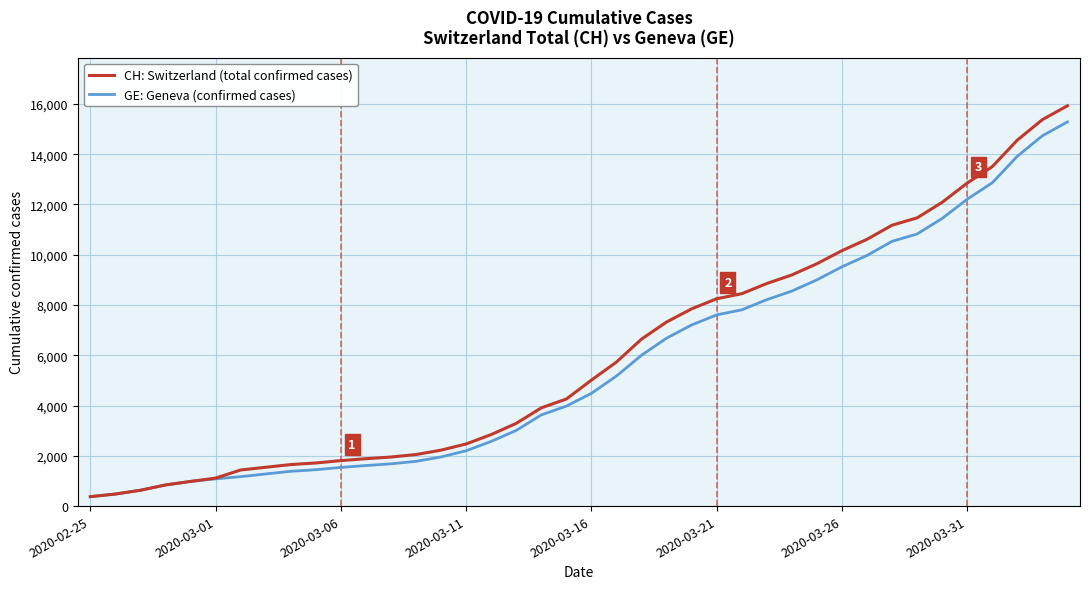

Which series has the widest spread of values?

CH: Switzerland (total confirmed cases)